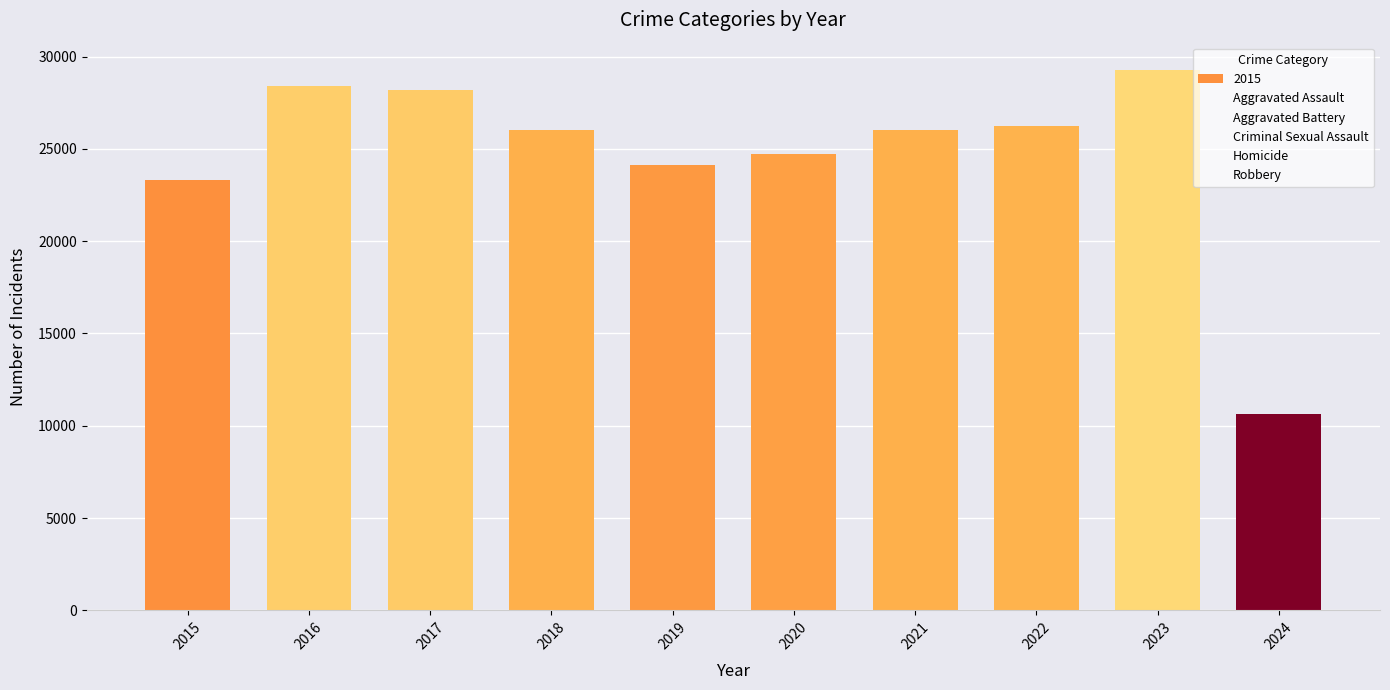

At which category is the sum across all series the highest?

2023